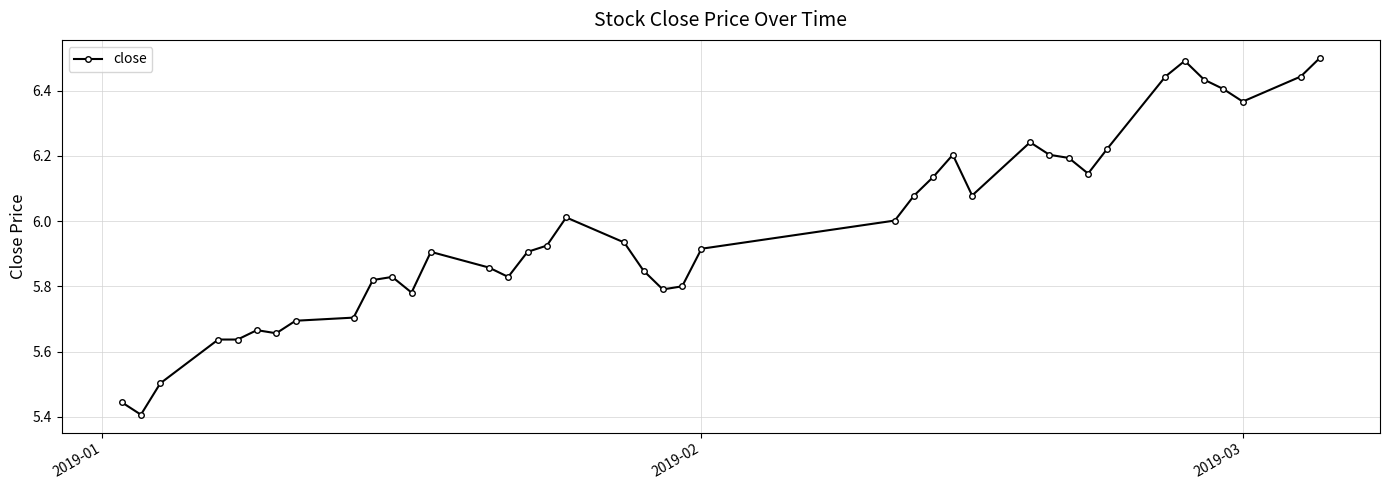

What is the greatest value displayed?

6.5